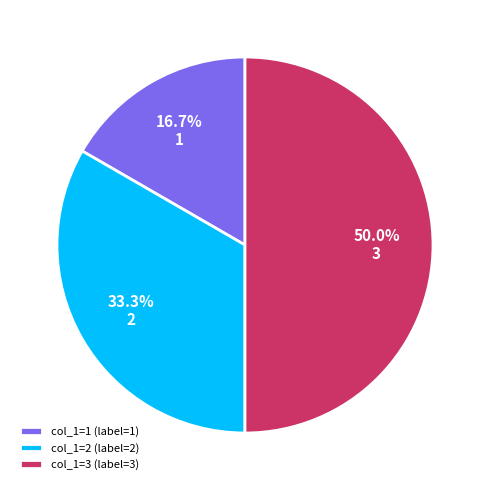

Is 2 the majority of the pie?

No